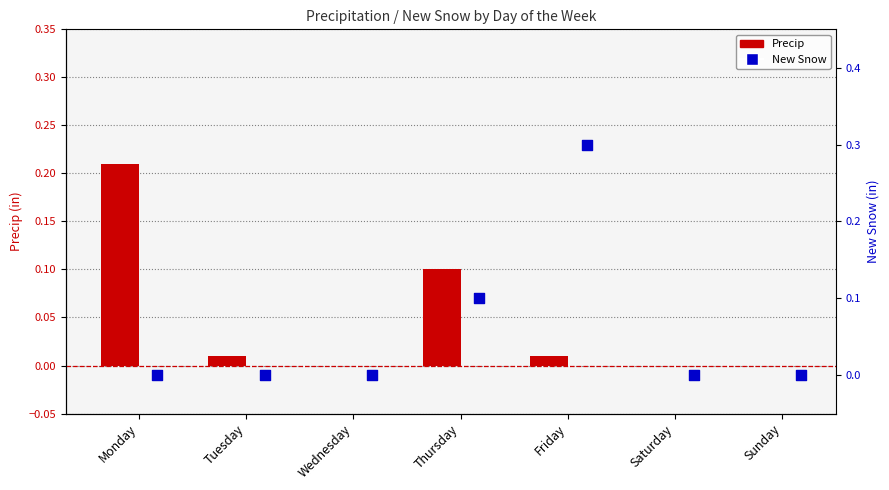

At how many categories does at least one series exceed 0?

4